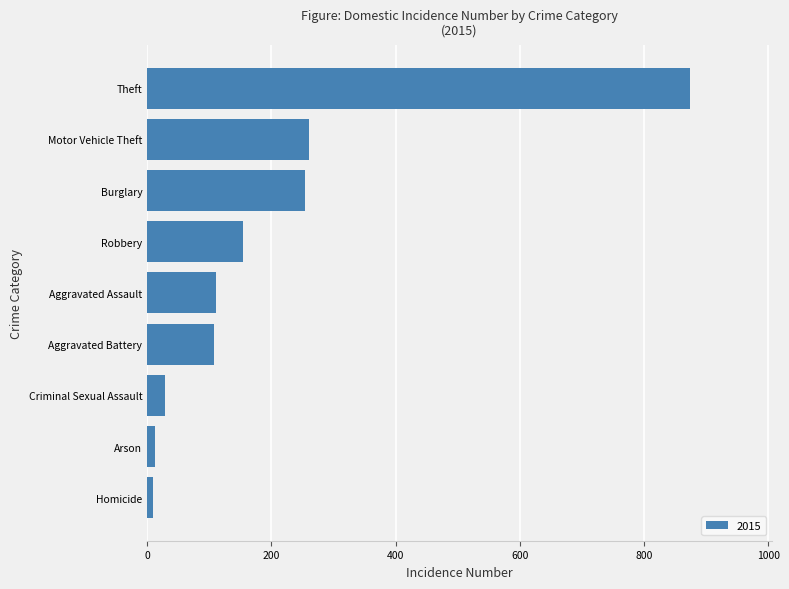

Which label corresponds to the largest value in the chart?

Theft